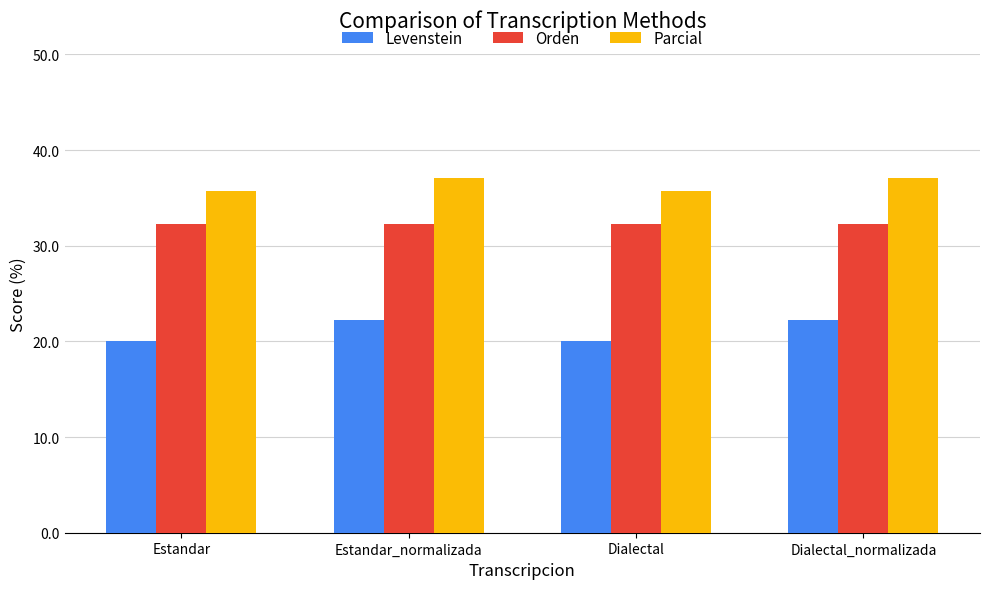

How many groups of bars are there?

4